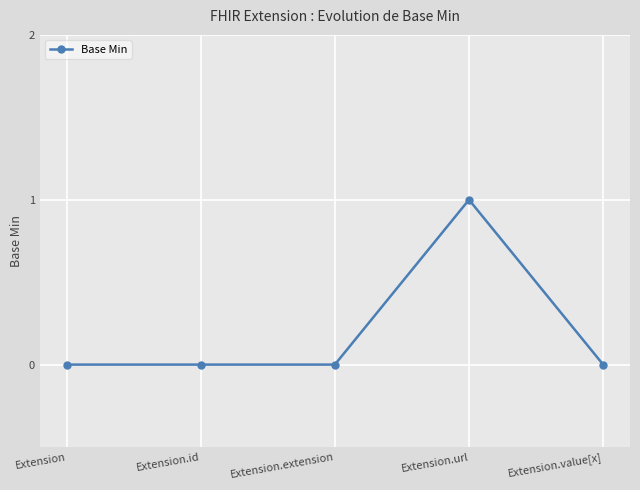

Is it true that the value at Extension.url is 1?

True